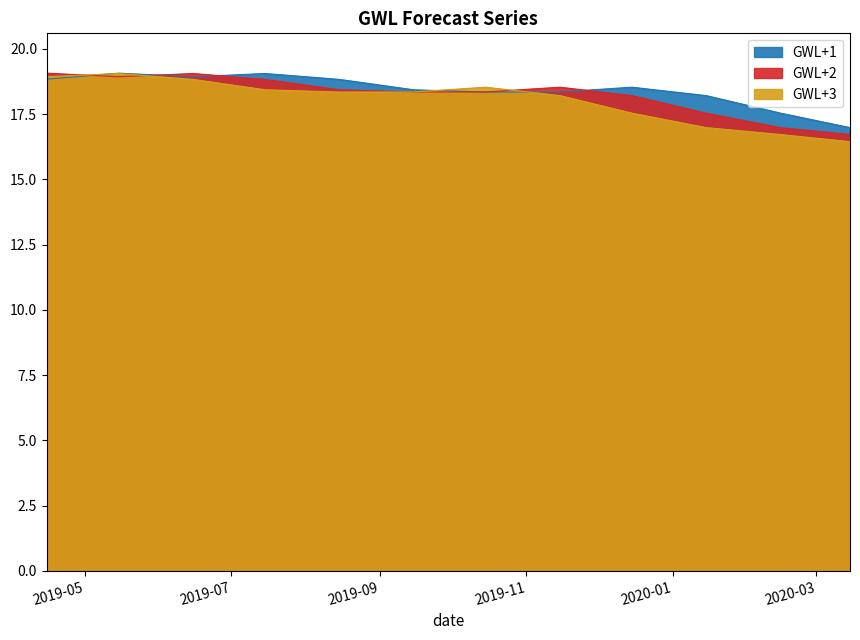

What is the difference between the maximum and minimum values in the GWL+3 series?

2.6